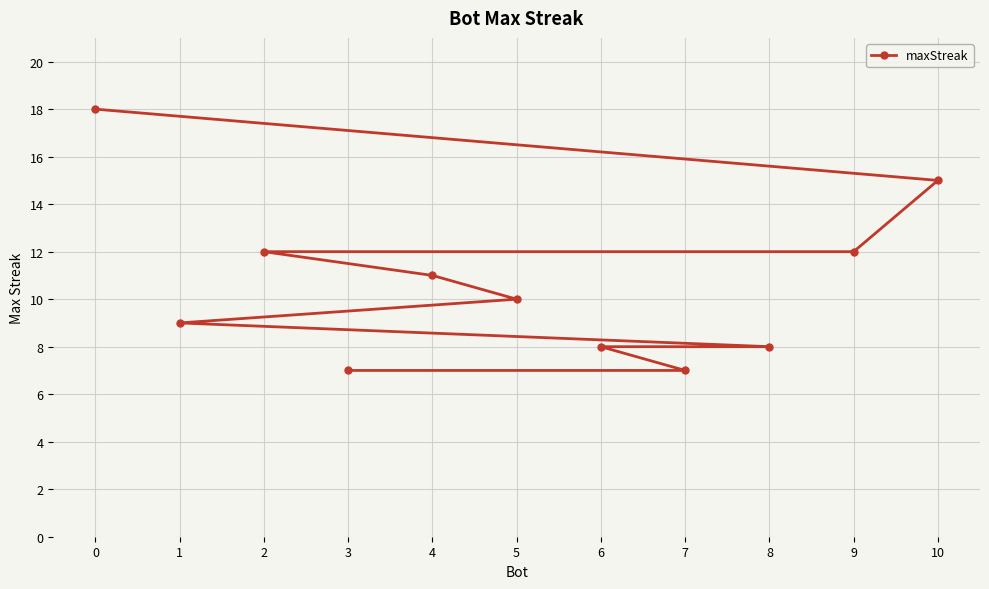

Which category has the lowest value across all series?

7